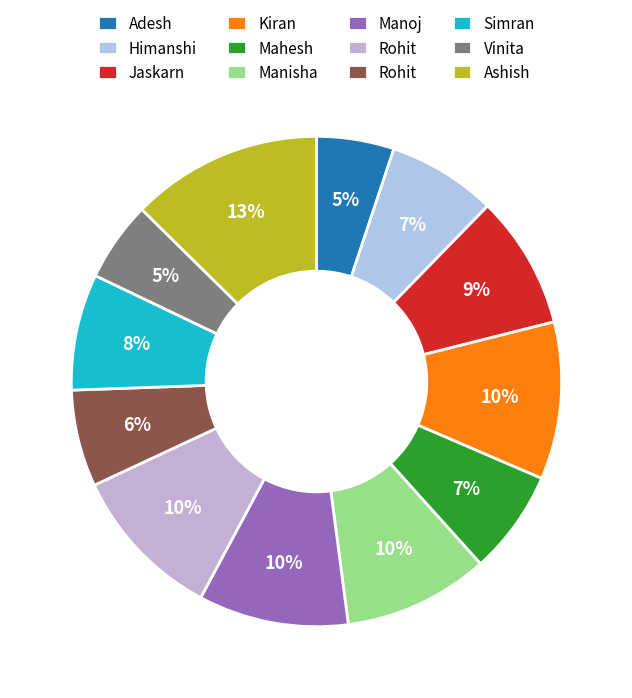

How many slices are in this pie chart?

12